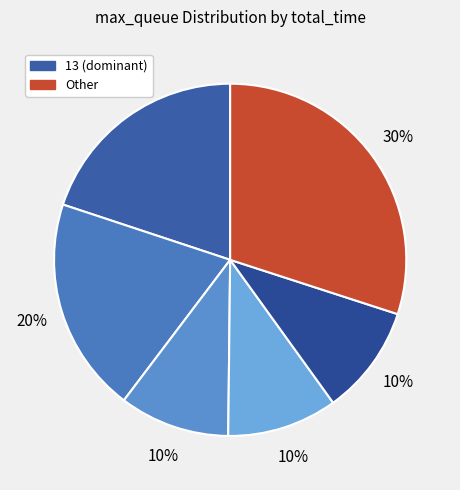

Count the number of slices in the pie.

6